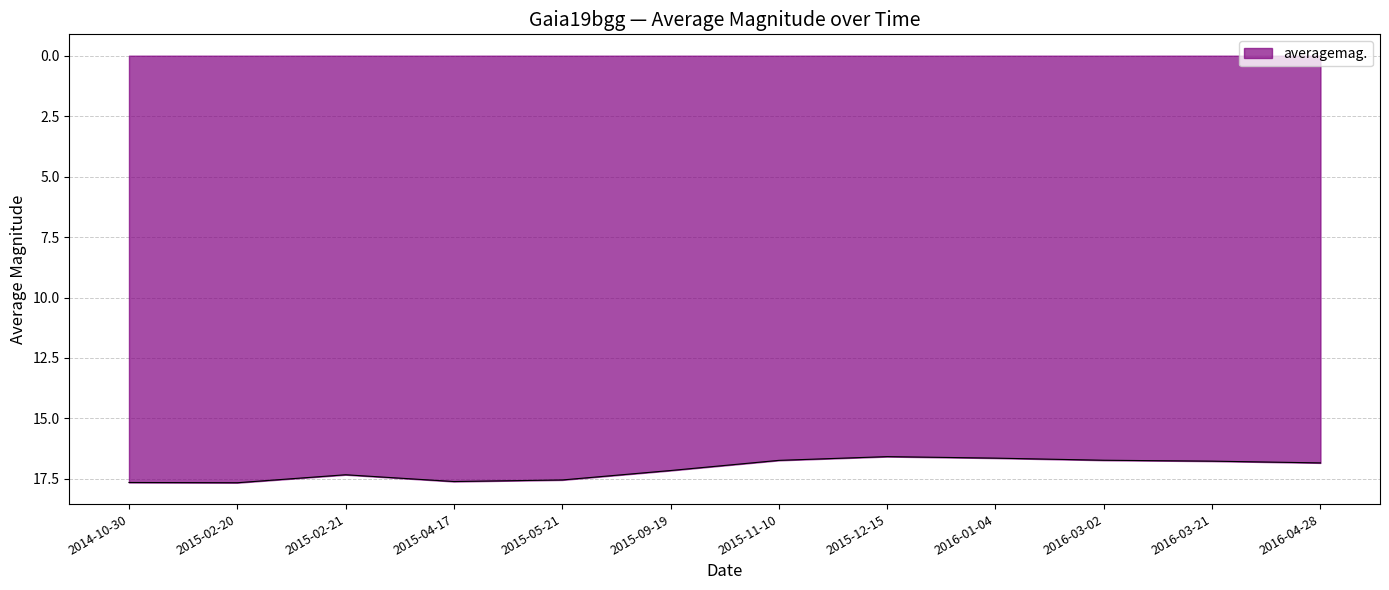

What is the minimum value shown in the chart?

16.6